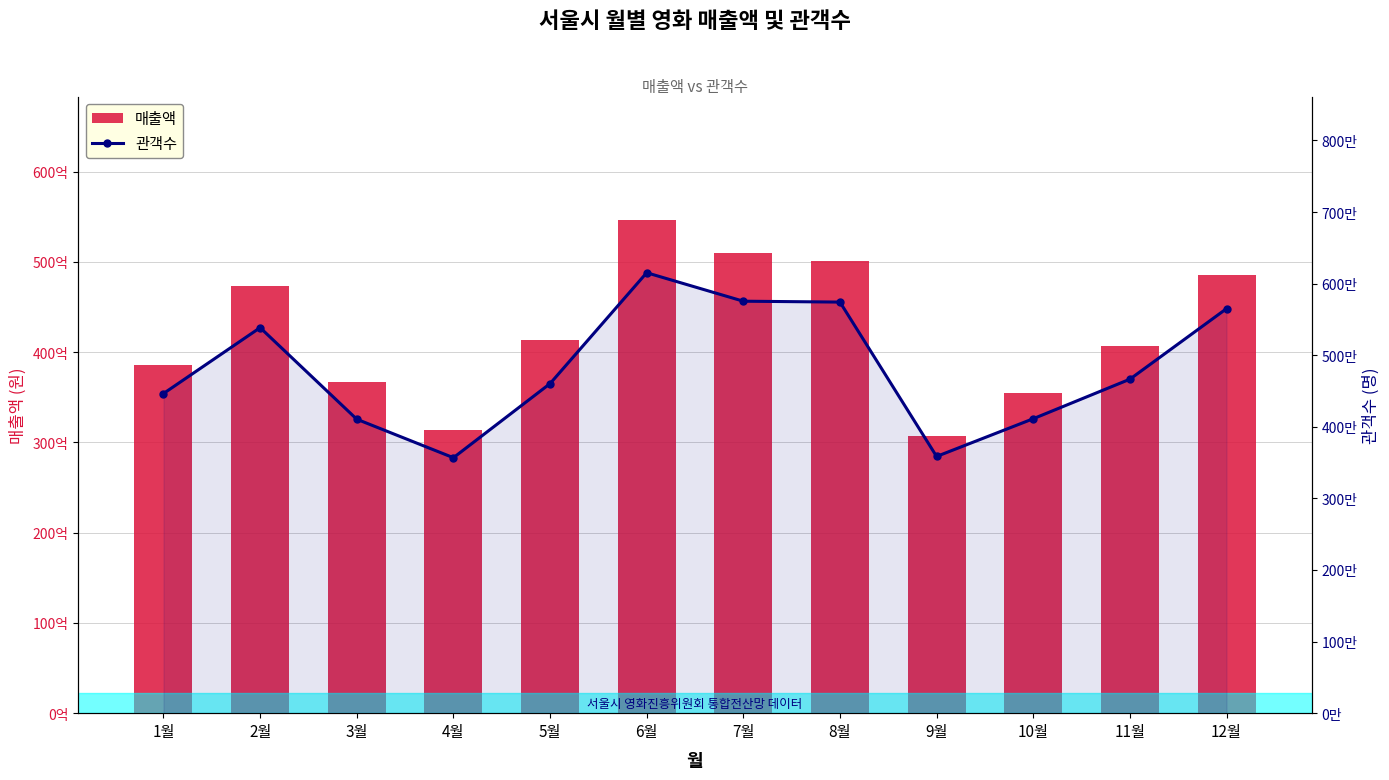

Is the value of 관객수 at 3월 greater than the value of 매출액 at 12월?

No